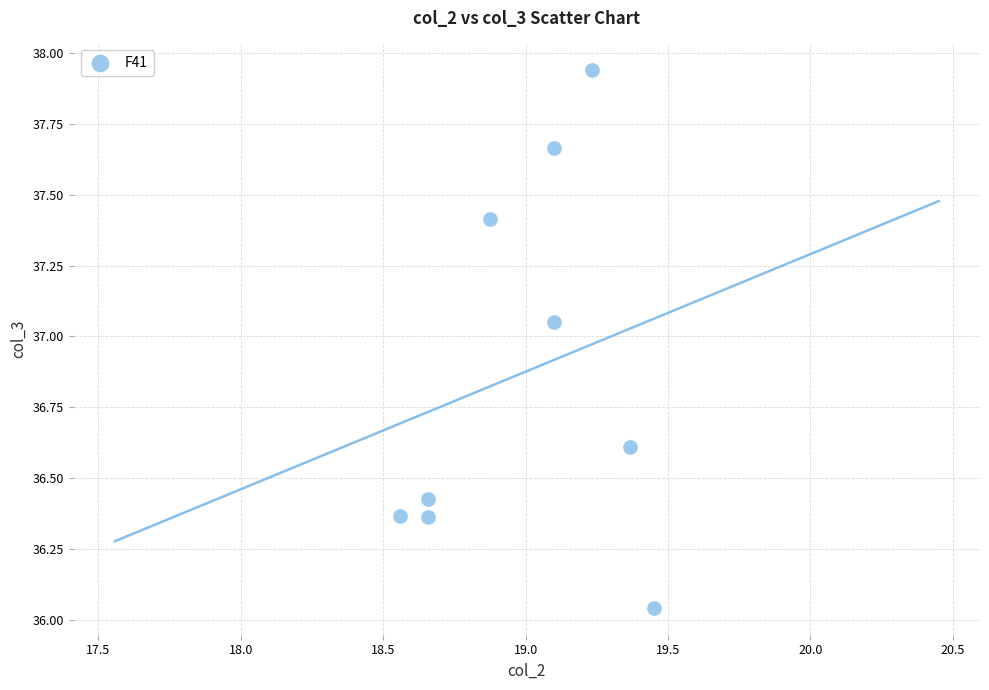

What is the average Y value?

36.9